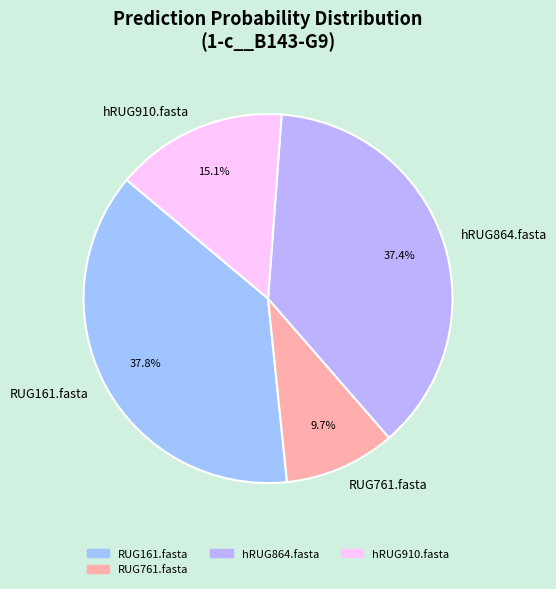

Which has a higher value, hRUG910.fasta or RUG761.fasta?

hRUG910.fasta